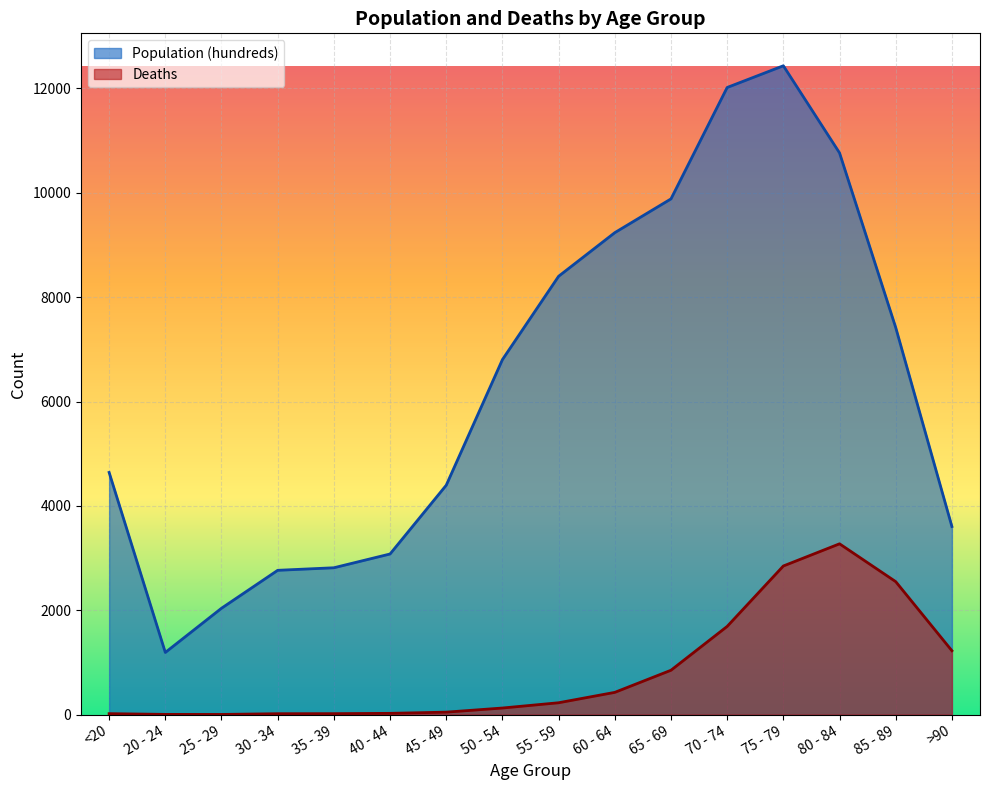

At how many categories does at least one series exceed 10651?

3